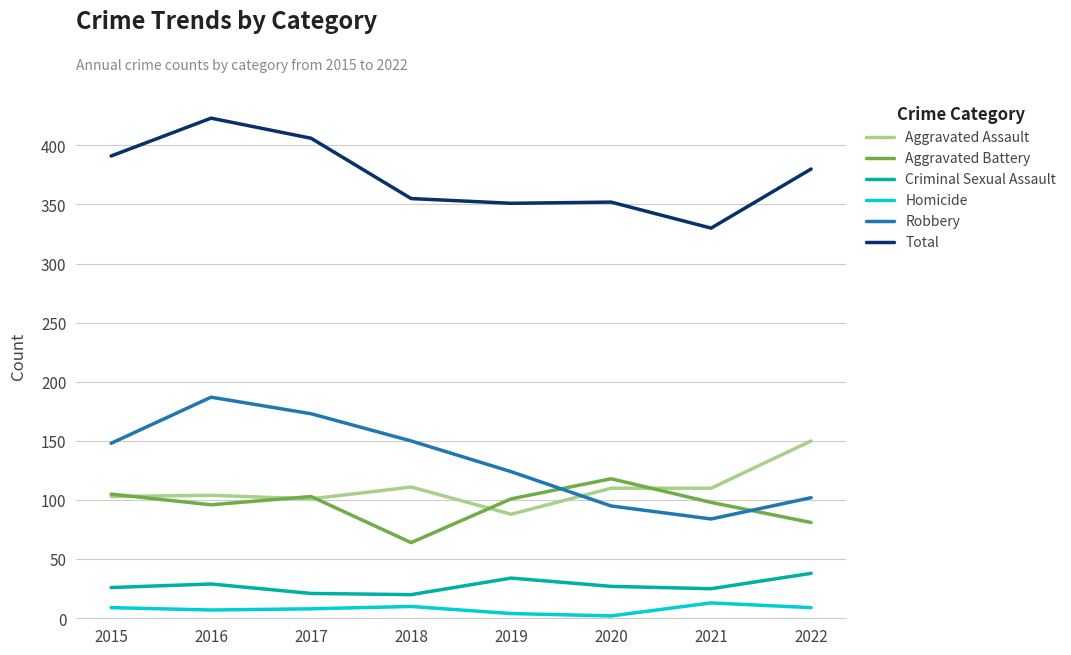

True or false: Homicide has a value of 10 at 2018.

True